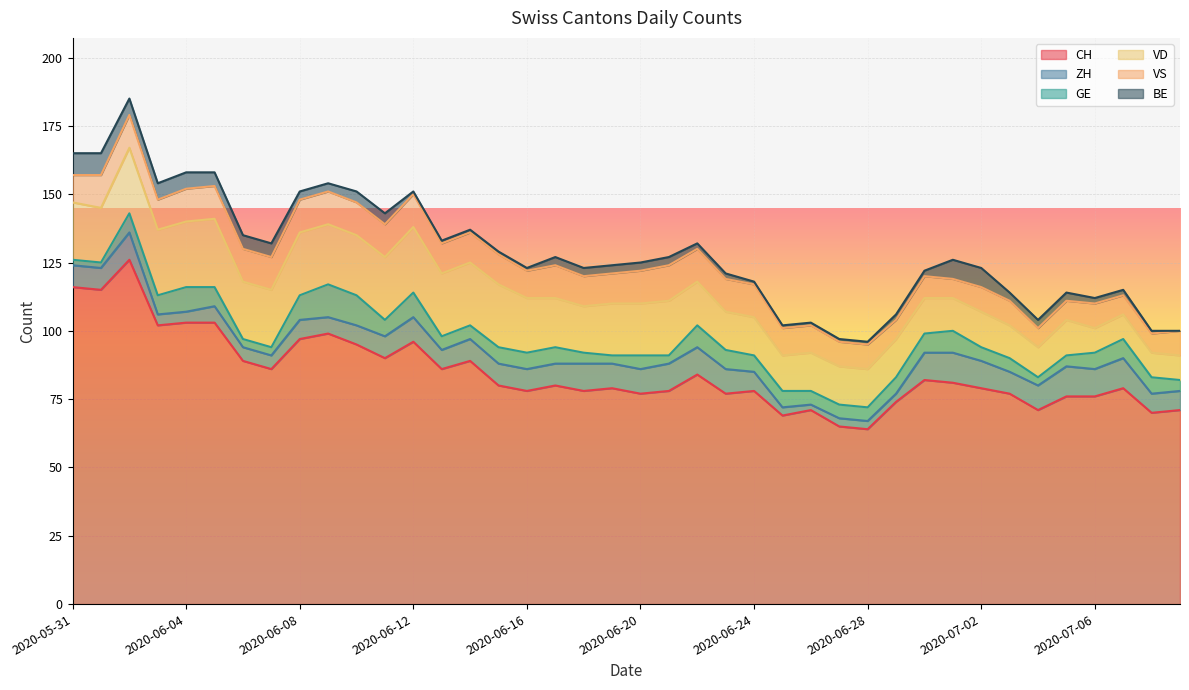

How many lines are shown in the chart?

6